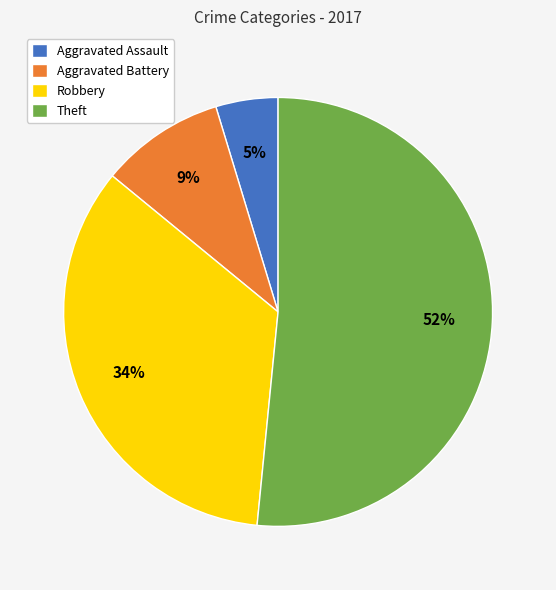

Combined, do Theft and Aggravated Assault account for over 50%?

Yes